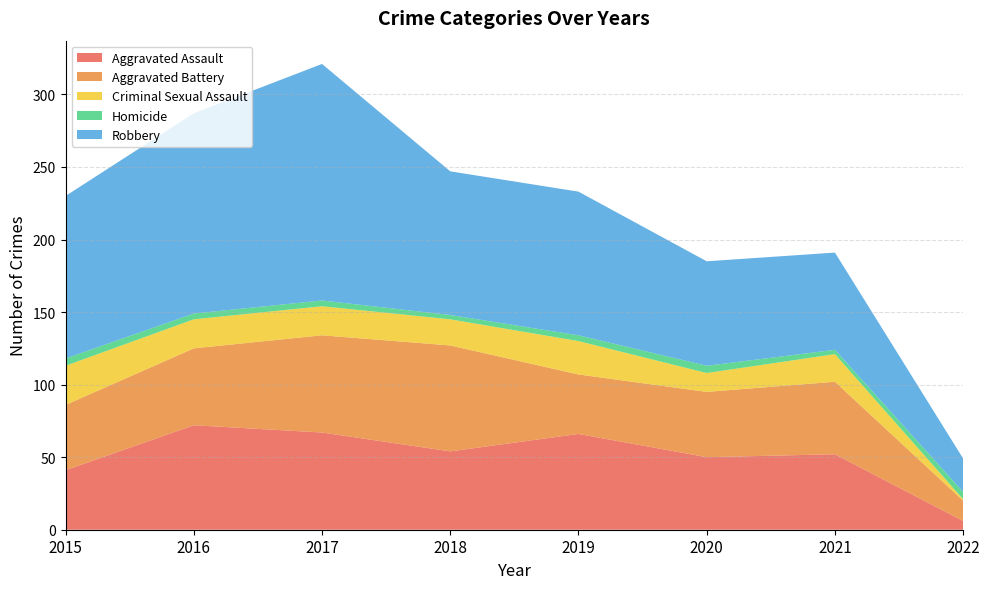

Reading right to left, what are all the values shown in this chart?

Aggravated Assault: 2022=6	2021=52	2020=50	2019=66	2018=54	2017=67	2016=72	2015=41
Aggravated Battery: 2022=14	2021=50	2020=45	2019=41	2018=73	2017=67	2016=53	2015=45
Criminal Sexual Assault: 2022=1	2021=19	2020=13	2019=23	2018=18	2017=20	2016=20	2015=27
Homicide: 2022=5	2021=3	2020=5	2019=4	2018=3	2017=4	2016=4	2015=5
Robbery: 2022=23	2021=67	2020=72	2019=99	2018=99	2017=163	2016=138	2015=112